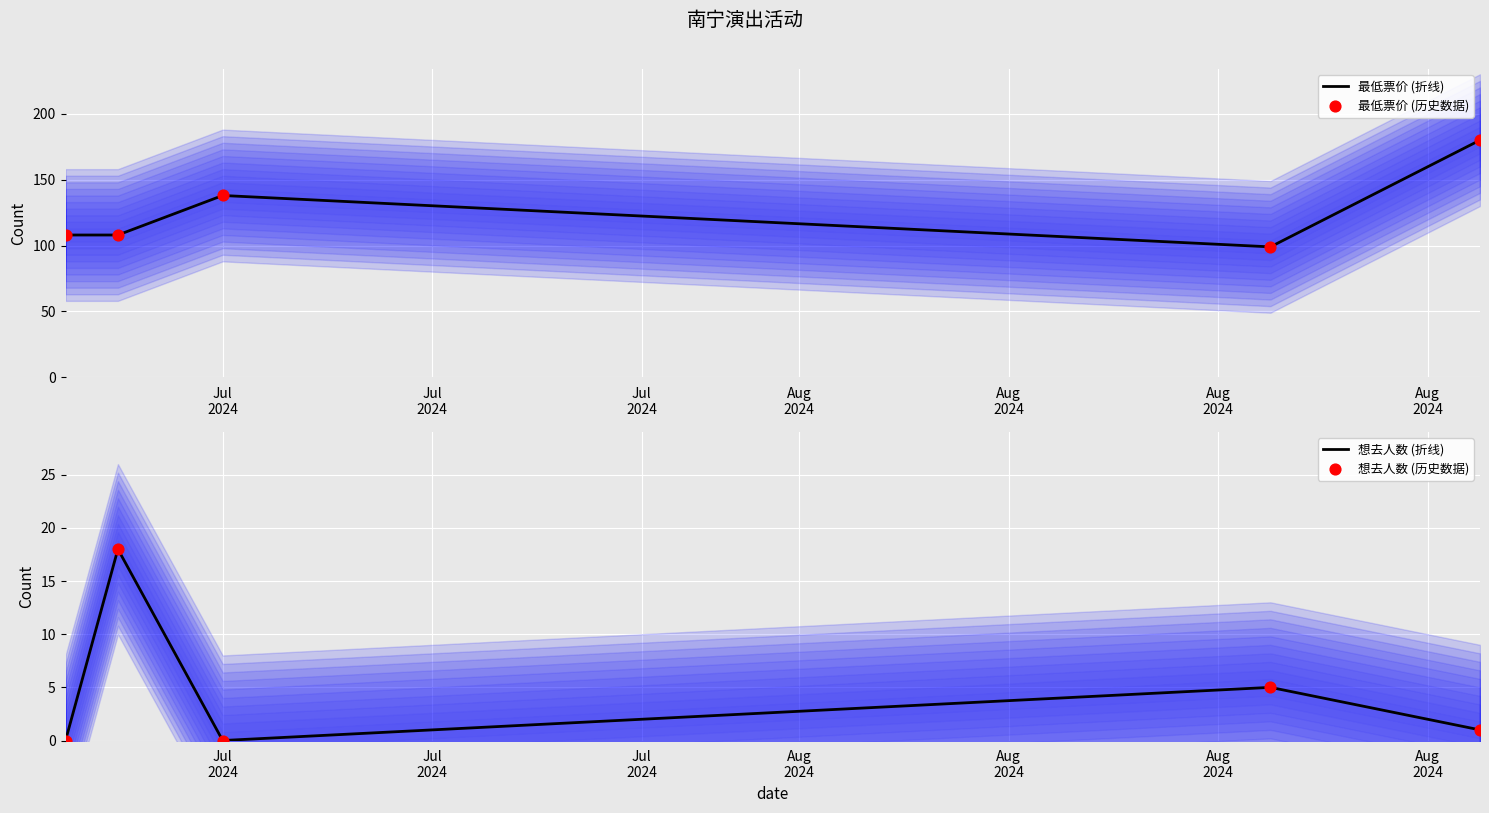

Which series contains the highest Y value?

最低票价 (折线)